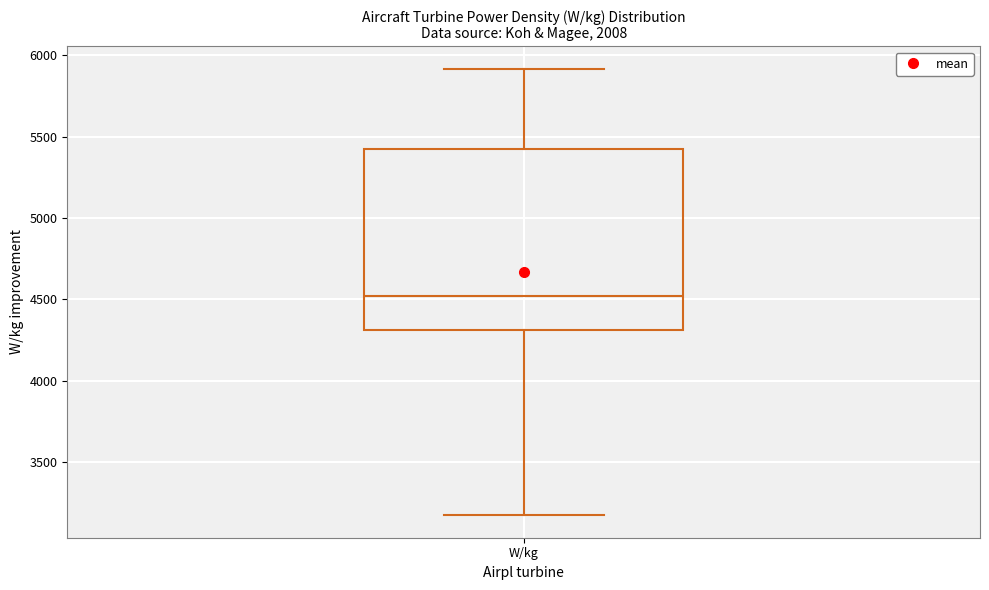

Read this box plot against the y-axis: the position of the median line, the range covered by the box, and the ends of both whiskers. The values are not printed on the chart, so give them approximately, as read against the axis.

median 4500, box 4300 to 5450, whiskers 3150 to 5900